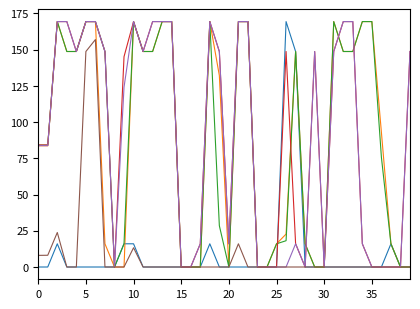

What is the maximum value shown in the chart?

169.3